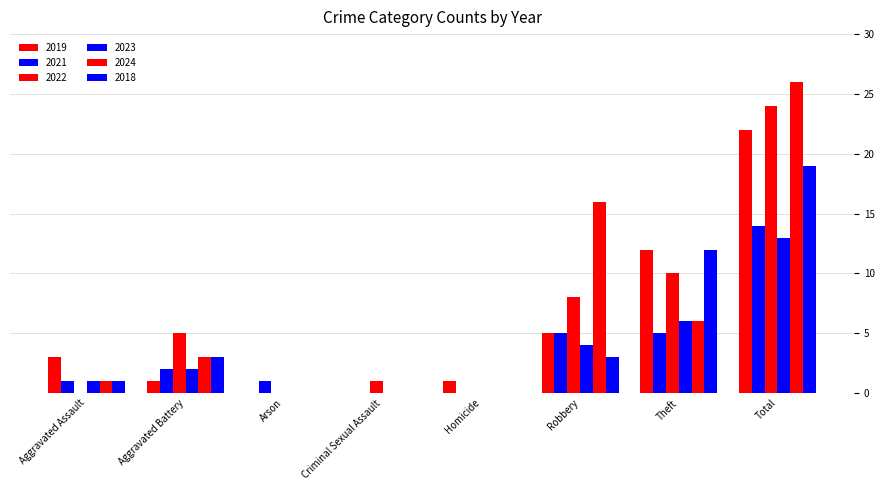

Count the number of data series in this chart.

6